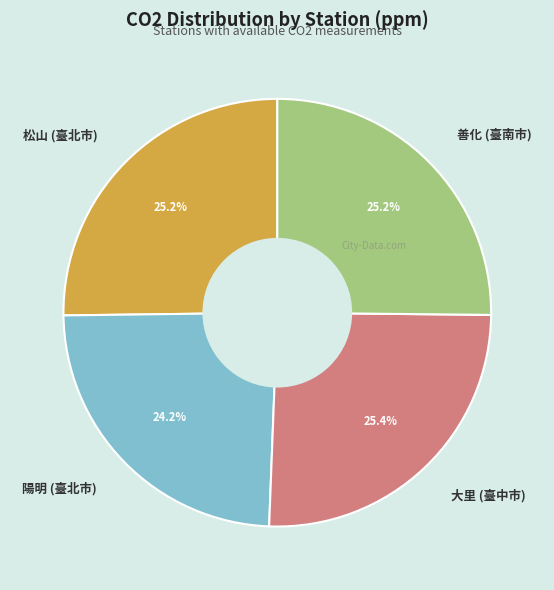

To the nearest percent, what percentage of the pie is 大里 (臺中市)?

25%